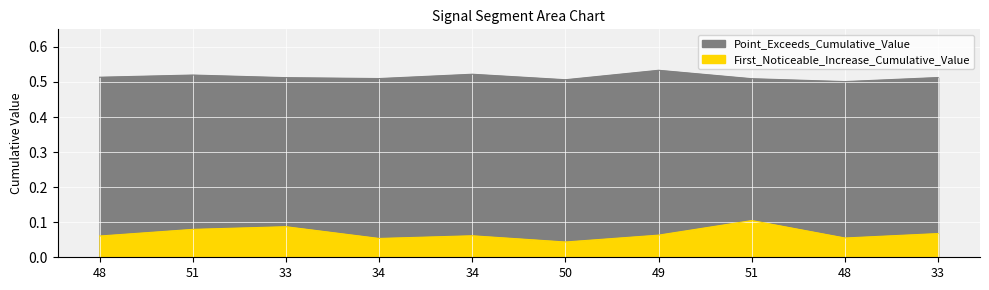

At how many categories does at least one series exceed 0?

10